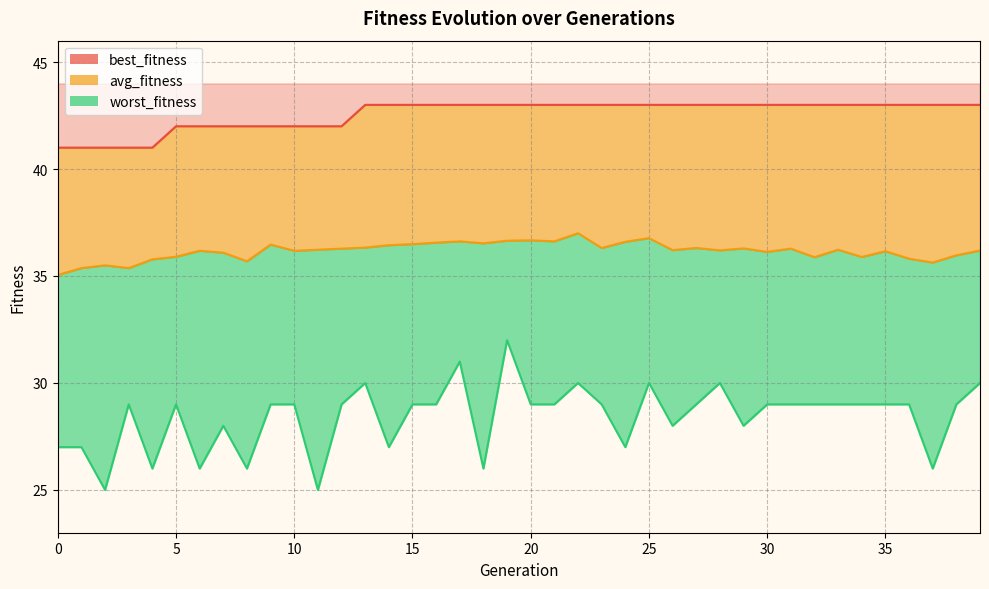

Where is the first local minimum for worst_fitness?

2